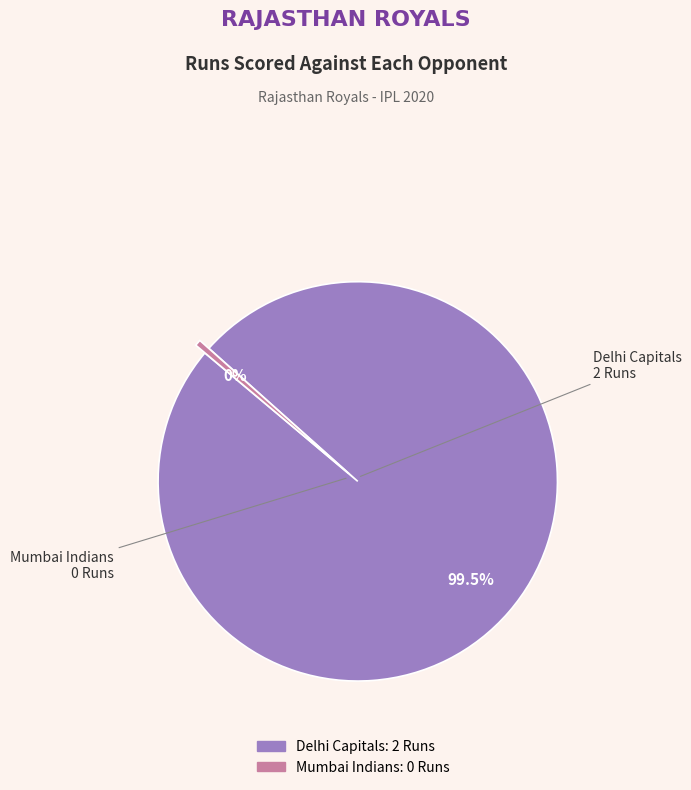

Which slice represents more than half of the pie?

Delhi Capitals